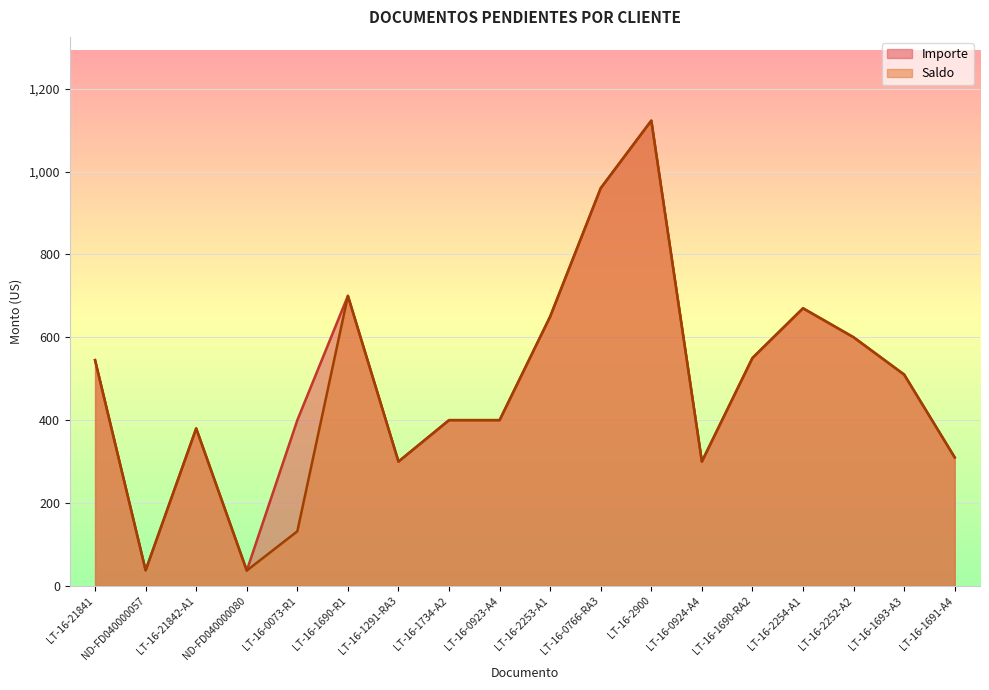

What is the label of the 17th point from the left?

LT-16-1693-A3